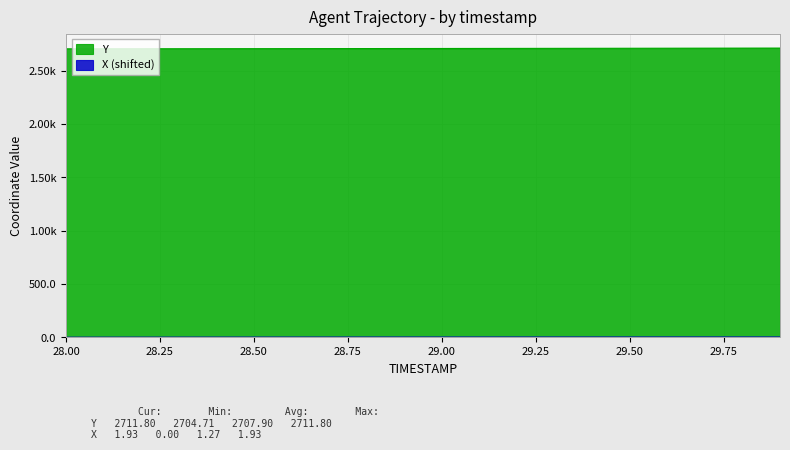

Where is Y nearest to the value 2708?

29.0